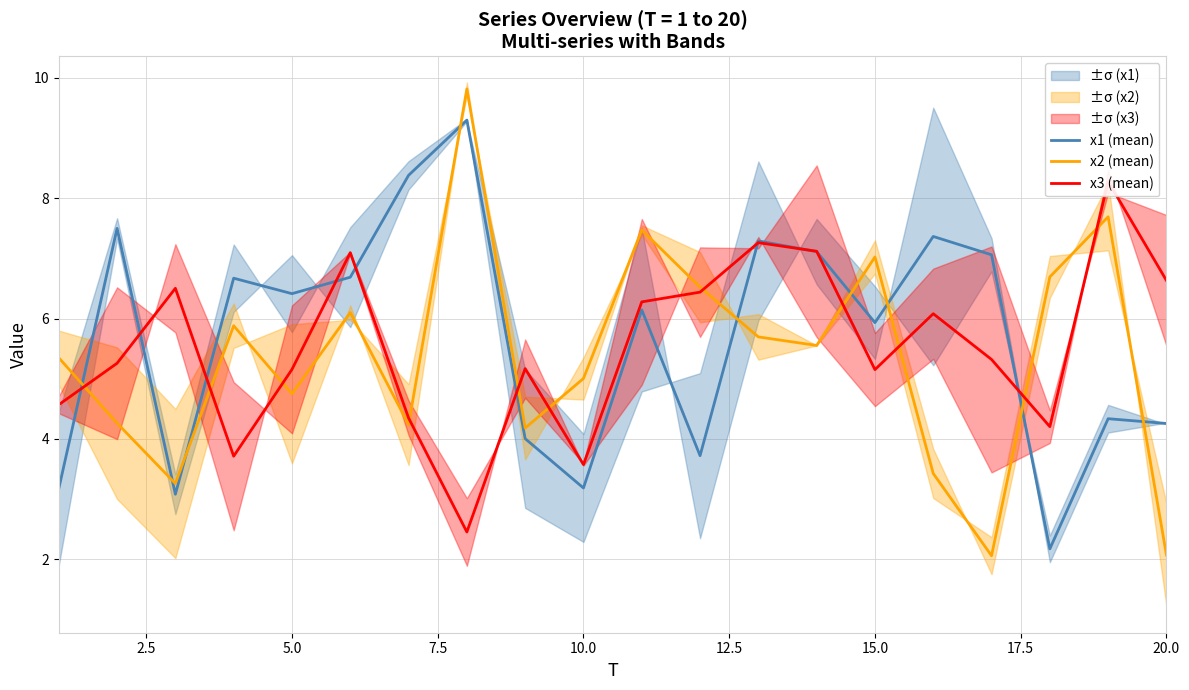

True or false: x2 (mean) has a value of 4.7 at 5.0.

True